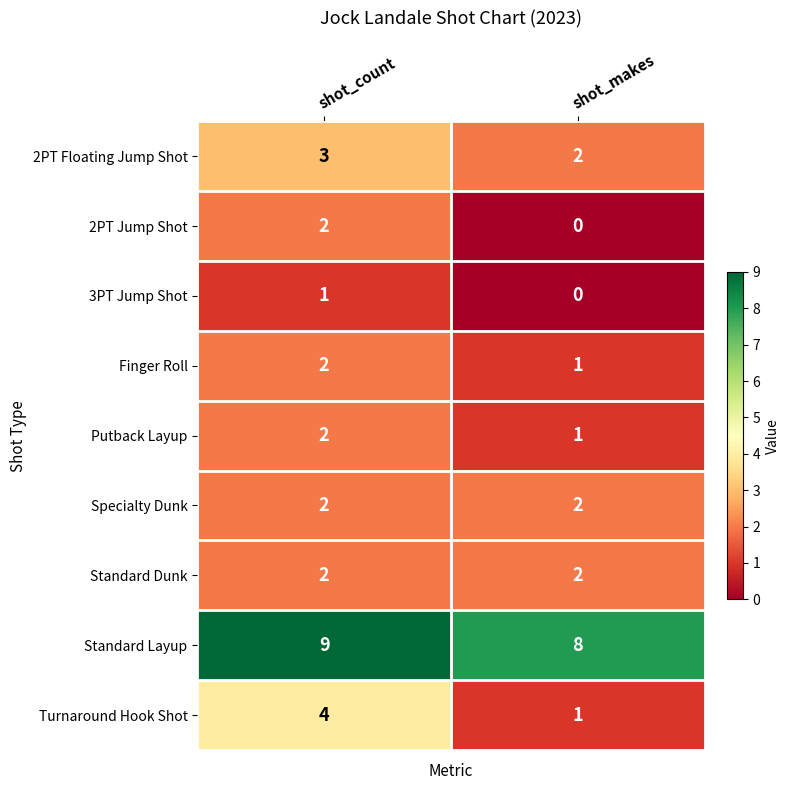

At which category does the chart reach its peak across all series?

shot_count